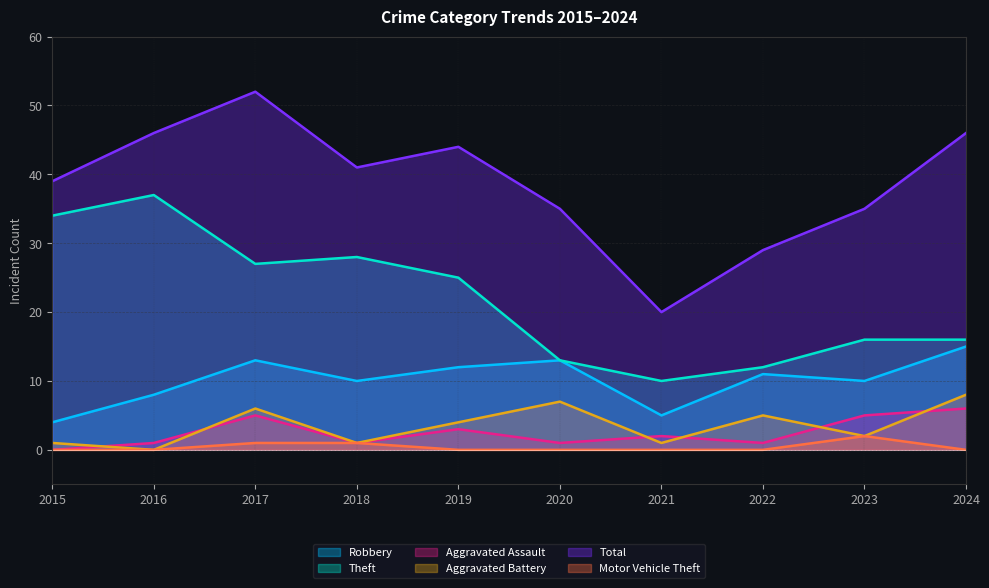

True or false: Aggravated Assault has more than 2 interior local peaks.

True